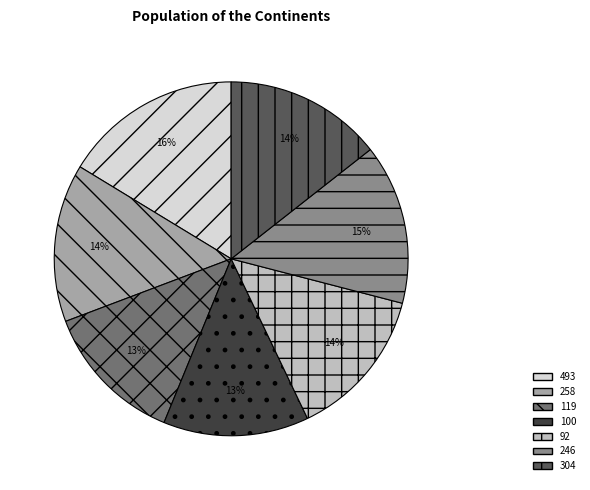

Does any single category account for the majority?

No